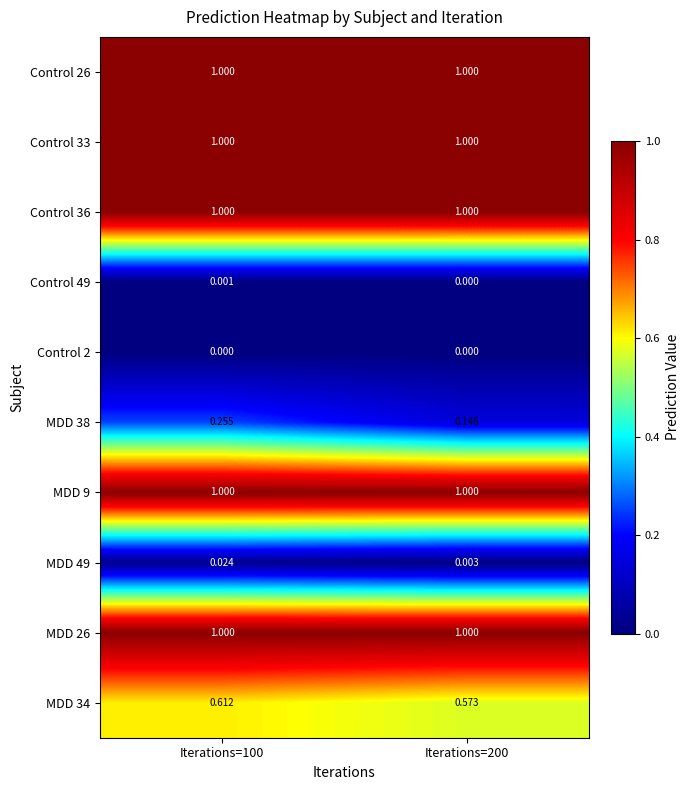

Is the value of Control 36 at Iterations=100 greater than the value of MDD 34 at Iterations=200?

Yes